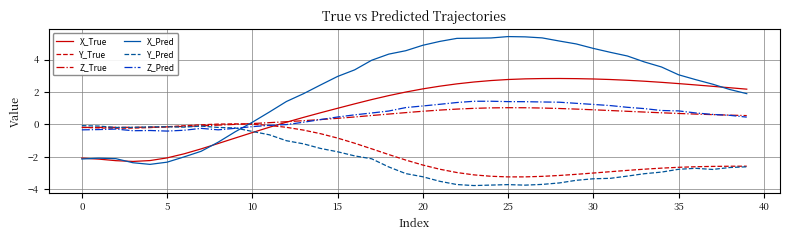

What is the smallest value displayed?

-3.8